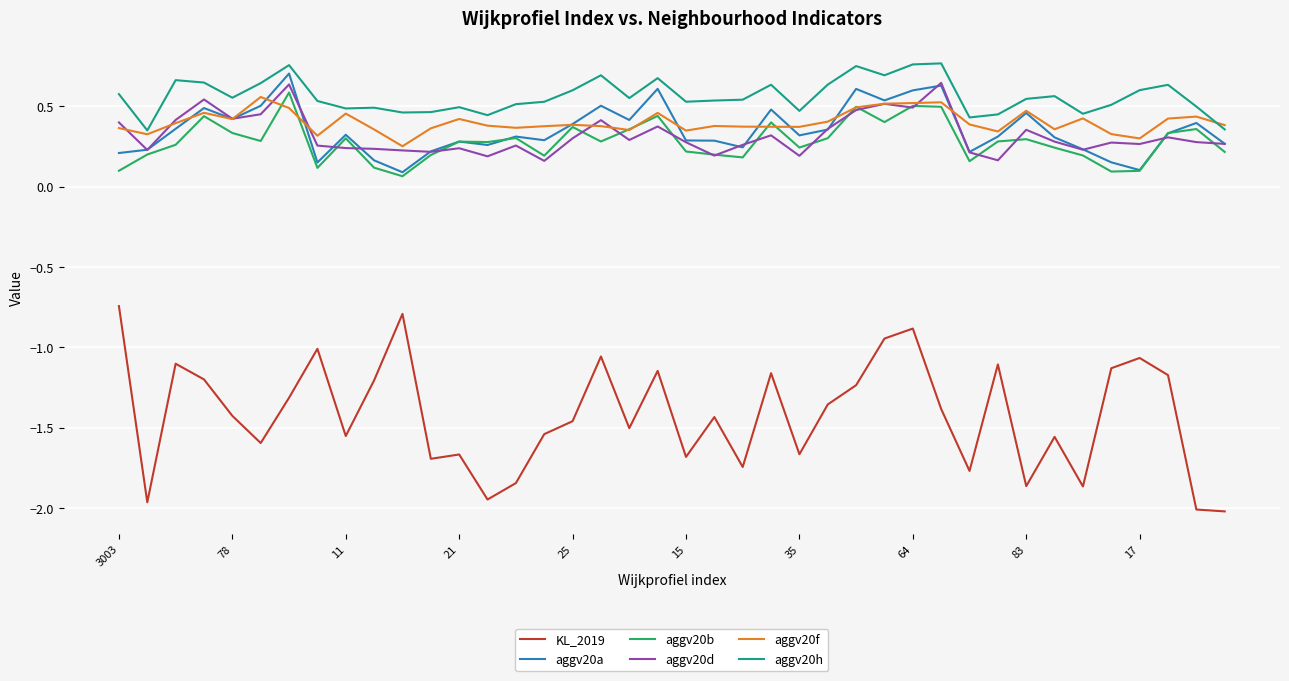

Which series has the widest spread of values?

KL_2019